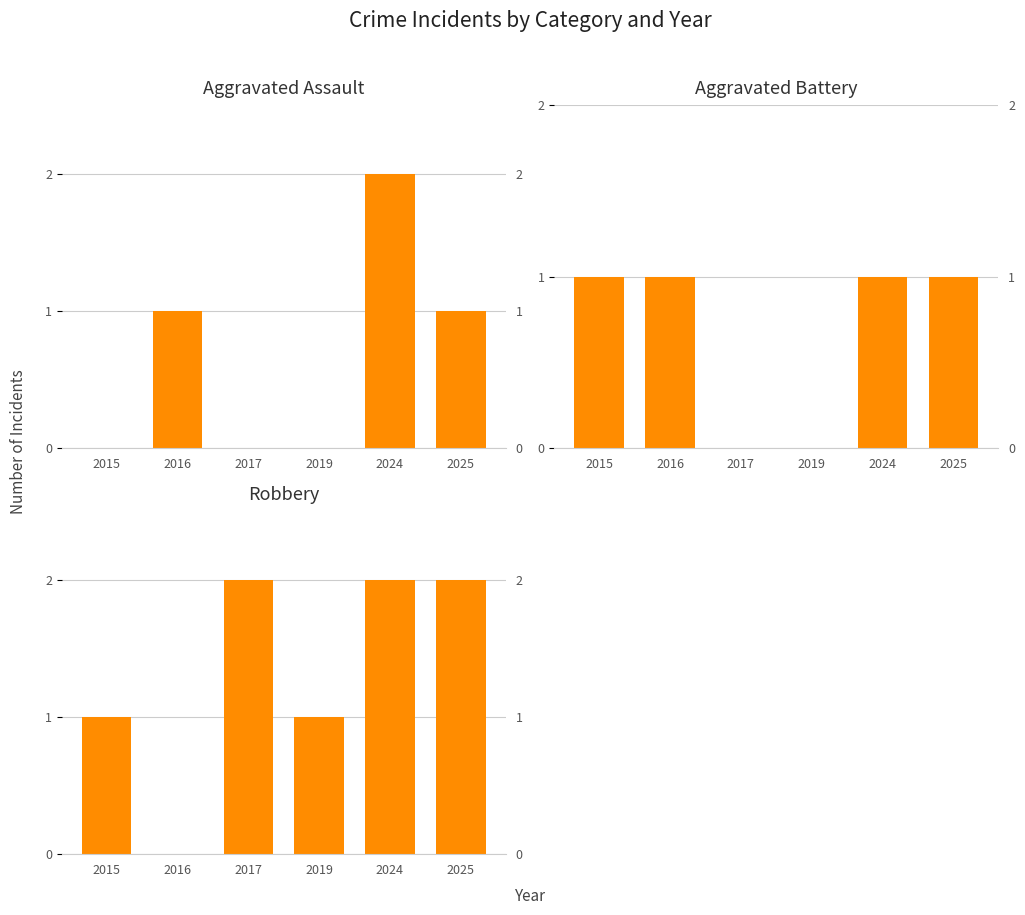

What is the difference between the second highest and second lowest values in the Robbery series?

1